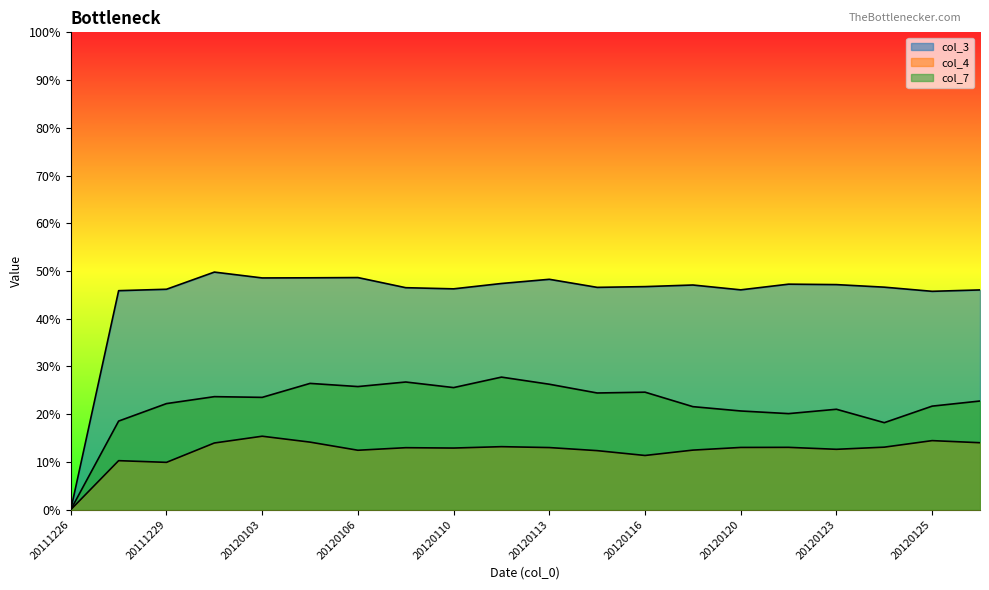

True or false: col_7 and col_3 intersect in this chart.

False